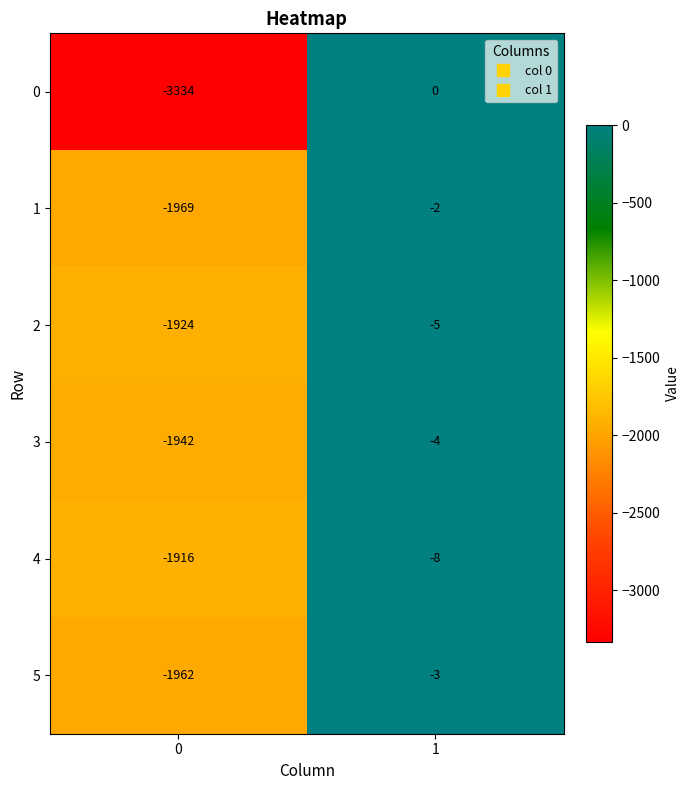

What is the sum of all 2 values?

-1929